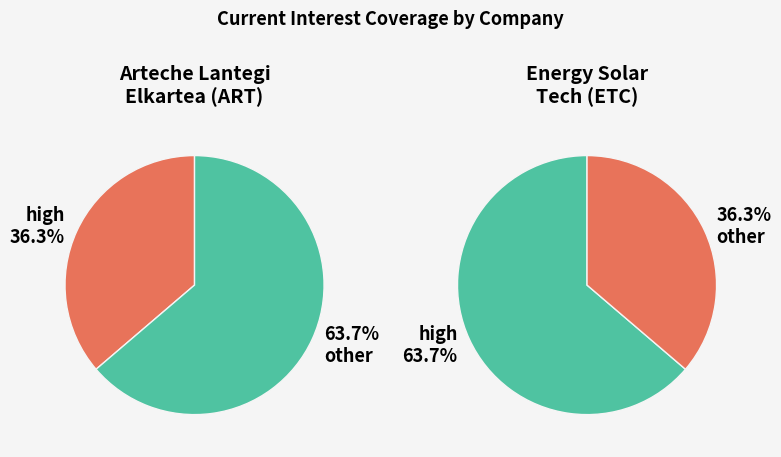

To the nearest percent, what percentage of the pie is Arteche Lantegi Elkartea, S.A. (BME:ART)?

36%